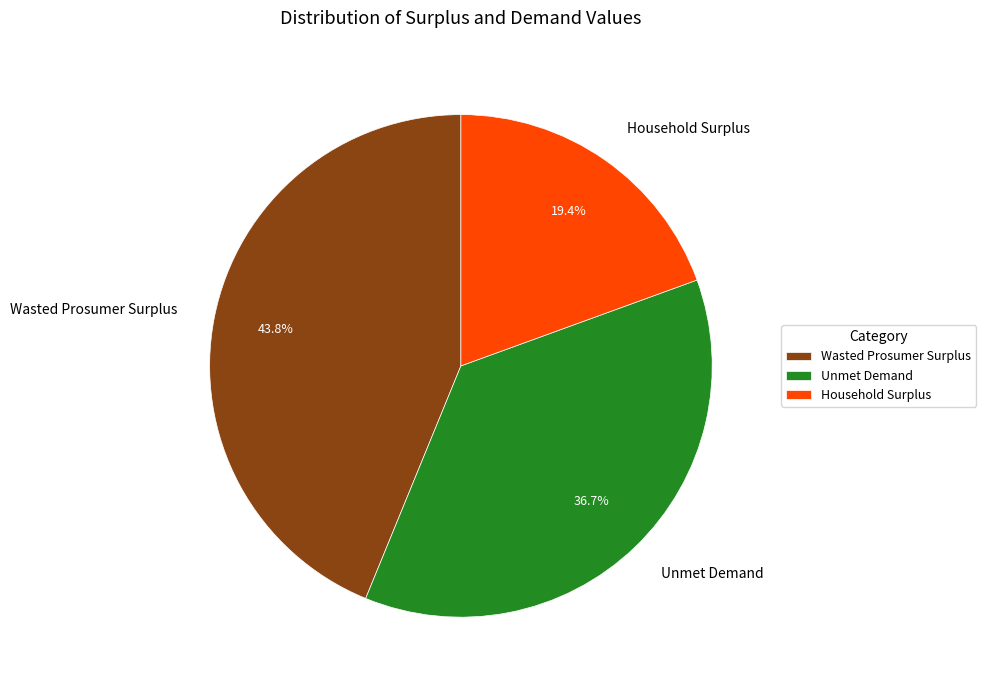

Is the sum of Household Surplus and Unmet Demand greater than half?

Yes